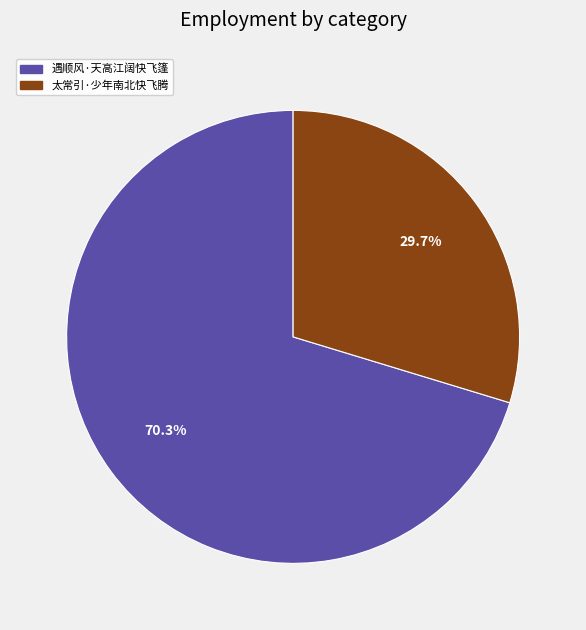

How many slices are in this pie chart?

2